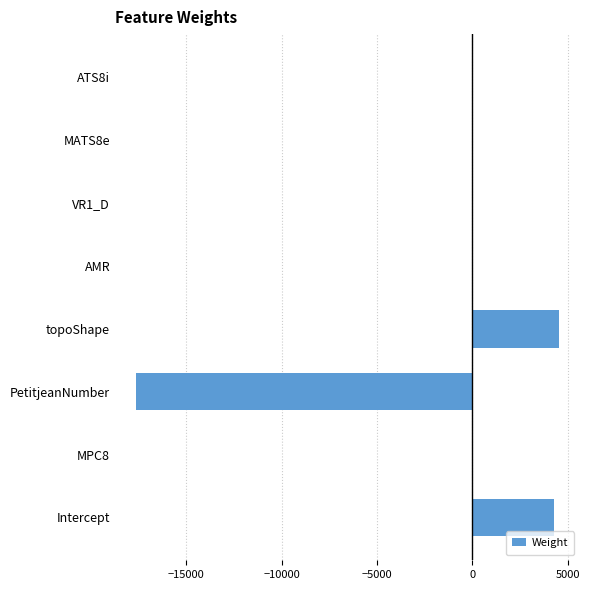

The value at PetitjeanNumber is -17621.3. True or false?

True